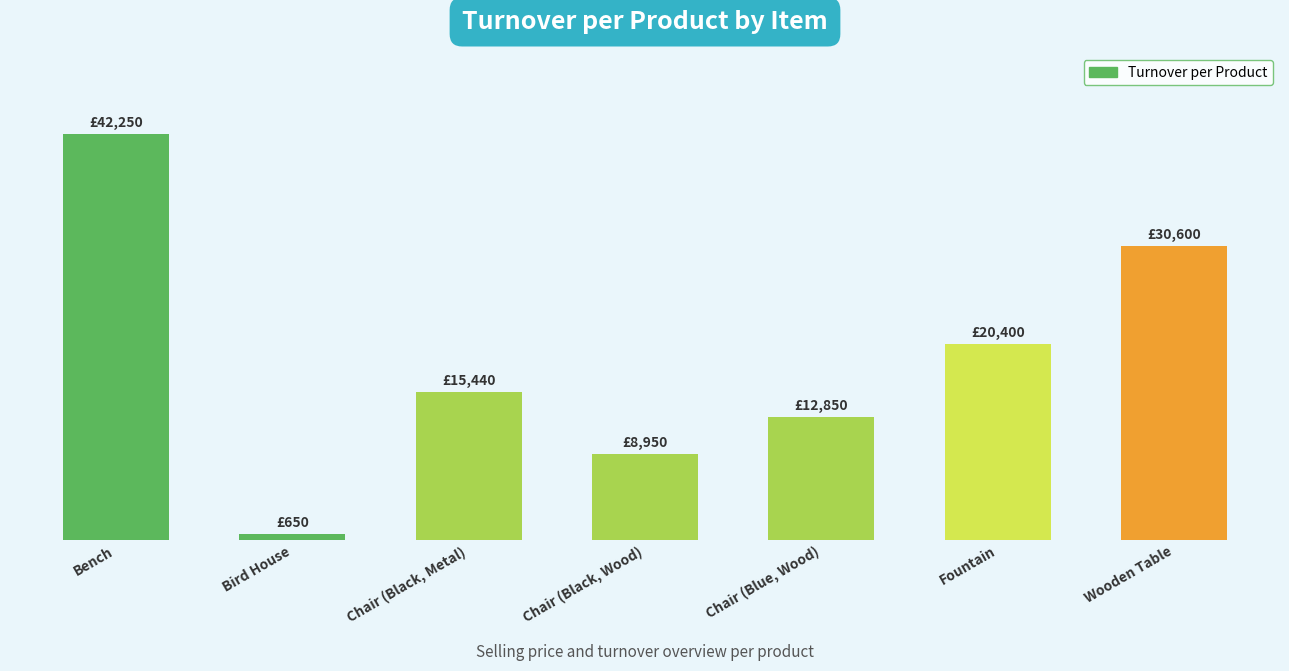

Does the chart contain any negative values?

No